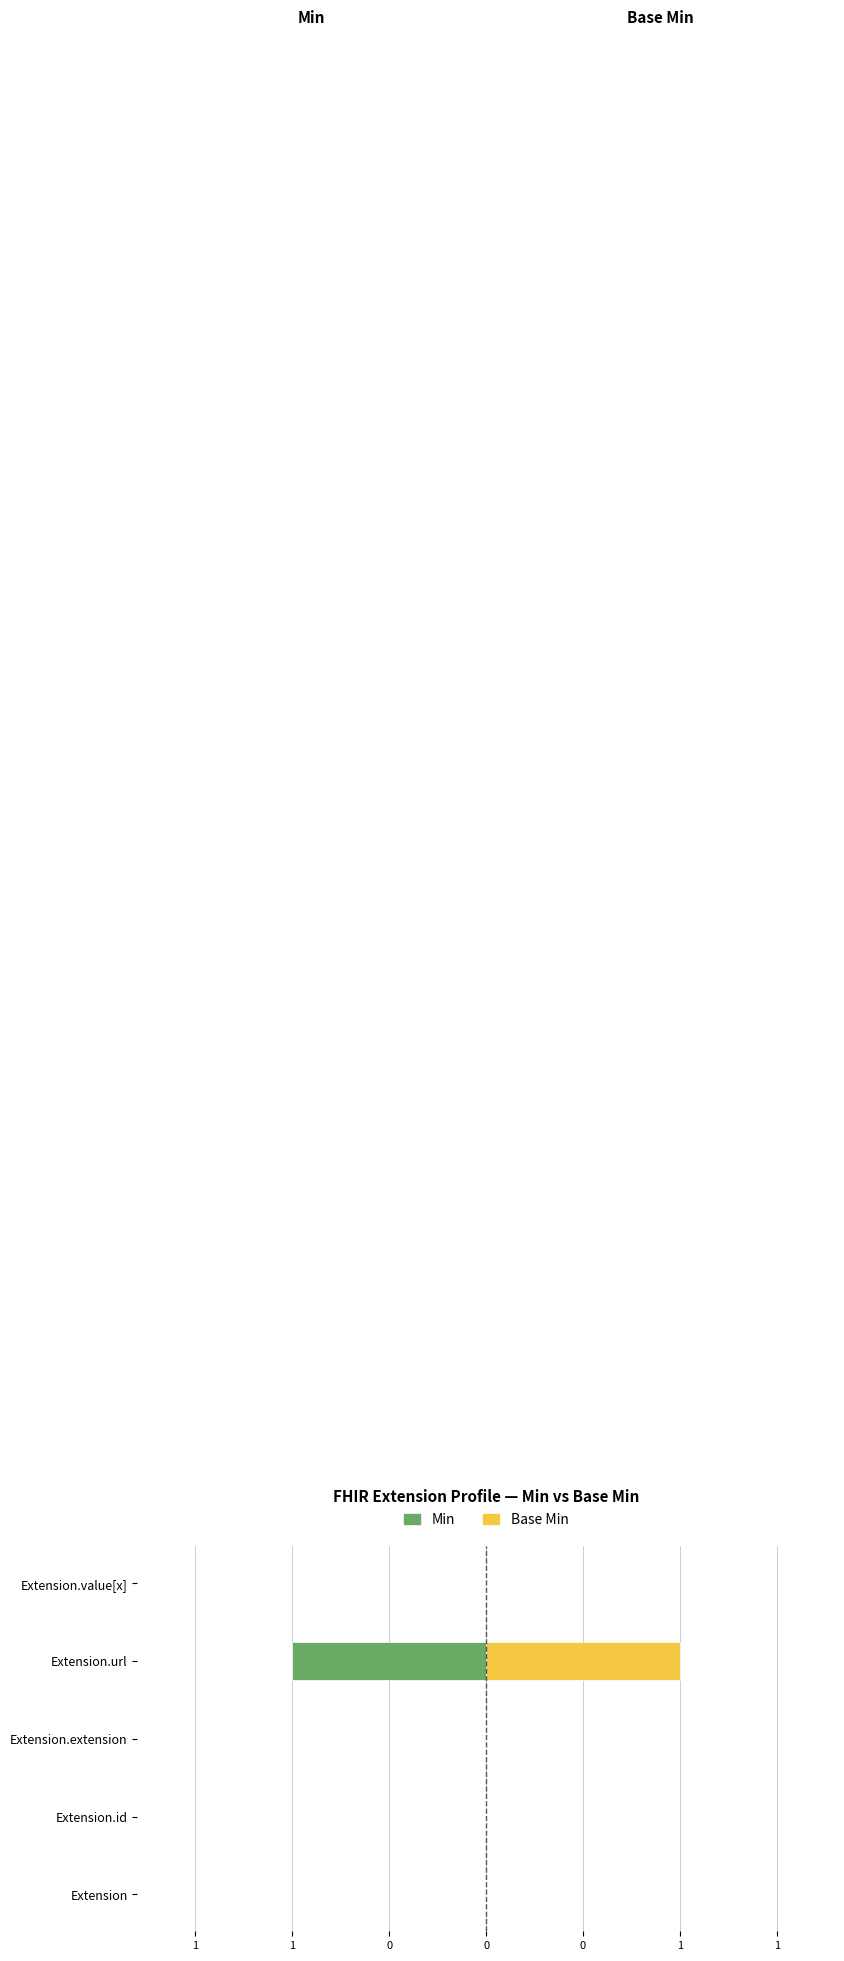

List the series in order of their peak value, lowest first.

Min, Base Min